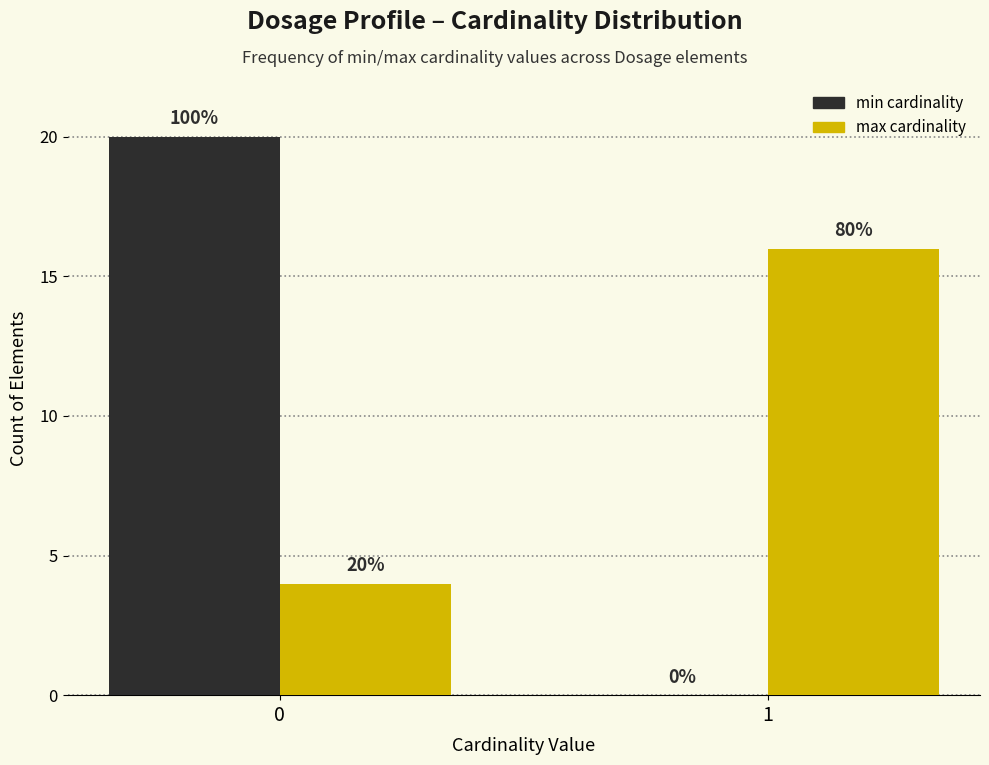

Reading right to left, extract all data points from this chart.

min cardinality: 1=0	0=20
max cardinality: 1=16	0=4